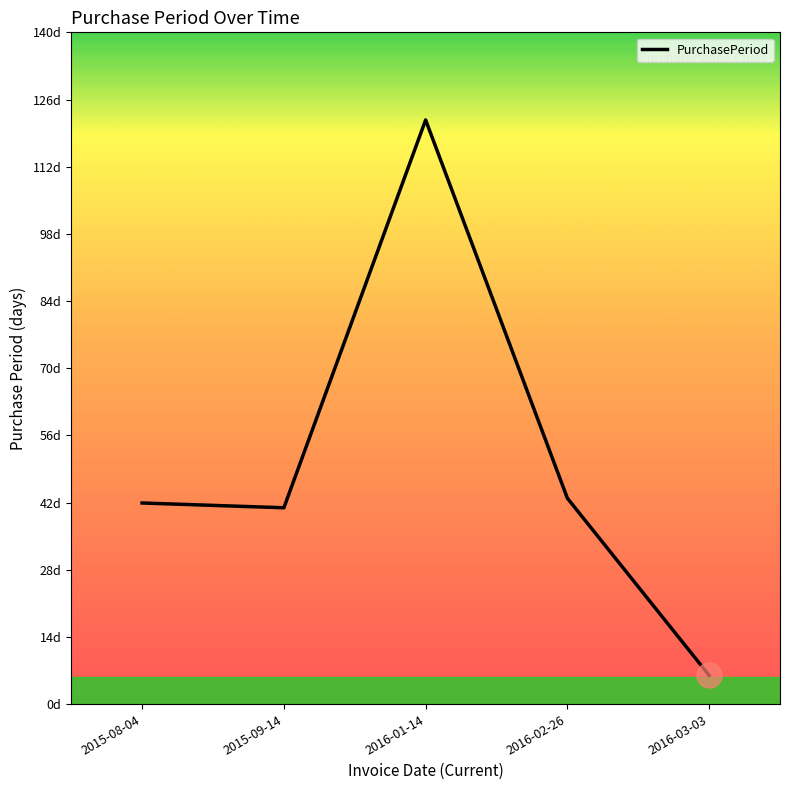

Is this an area chart (filled region under the line)?

No